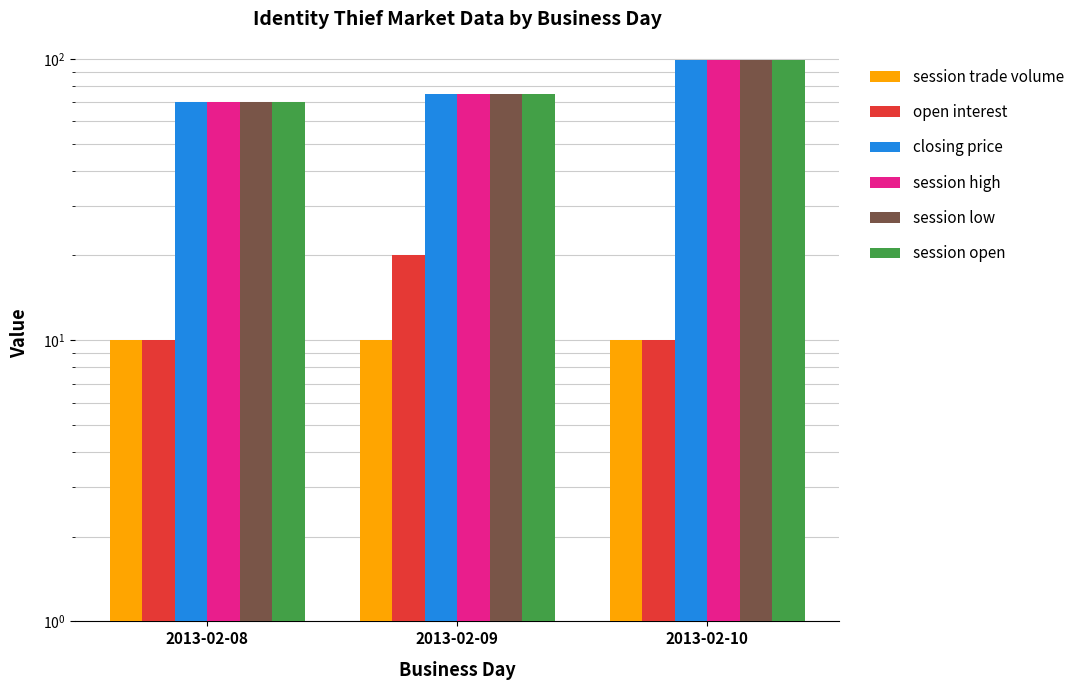

Reading left to right, extract all data points from this chart.

session trade volume: 2013-02-08=10.0	2013-02-09=10.0	2013-02-10=10.0
open interest: 2013-02-08=10.0	2013-02-09=20.0	2013-02-10=10.0
closing price: 2013-02-08=70.0	2013-02-09=75.0	2013-02-10=99.2
session high: 2013-02-08=70.0	2013-02-09=75.0	2013-02-10=99.2
session low: 2013-02-08=70.0	2013-02-09=75.0	2013-02-10=99.2
session open: 2013-02-08=70.0	2013-02-09=75.0	2013-02-10=99.2